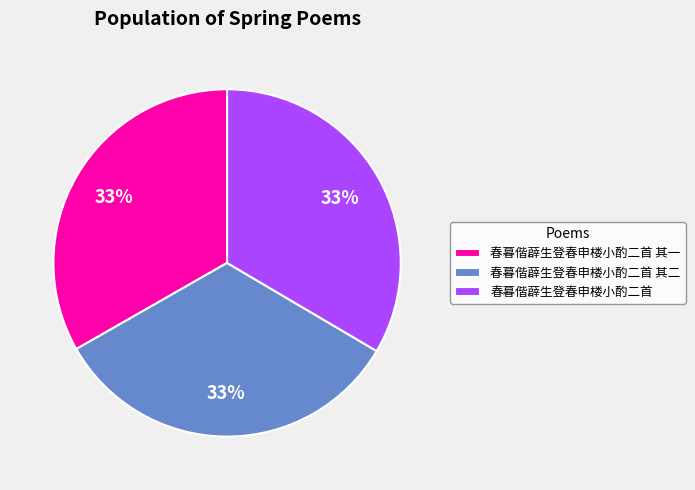

To the nearest percent, what portion does 春暮偕薜生登春申楼小酌二首 其二 represent?

33%